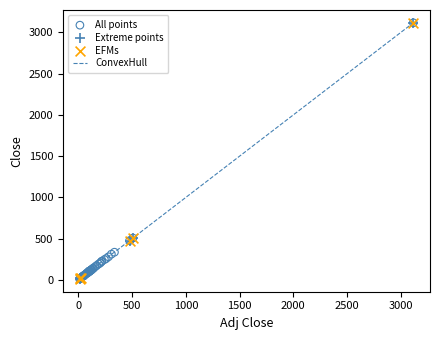

What is the greatest value displayed?

3116.4